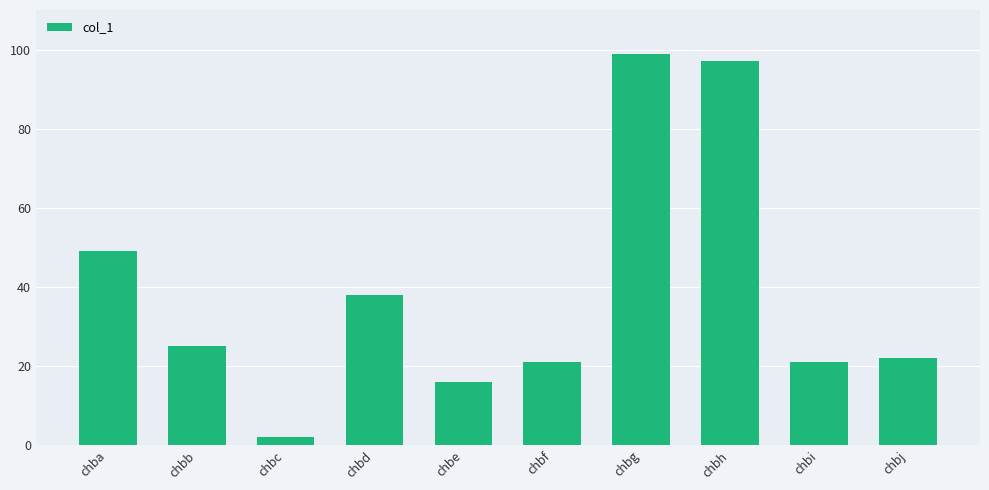

The chart shows a value of 2 at chbc. True or false?

True